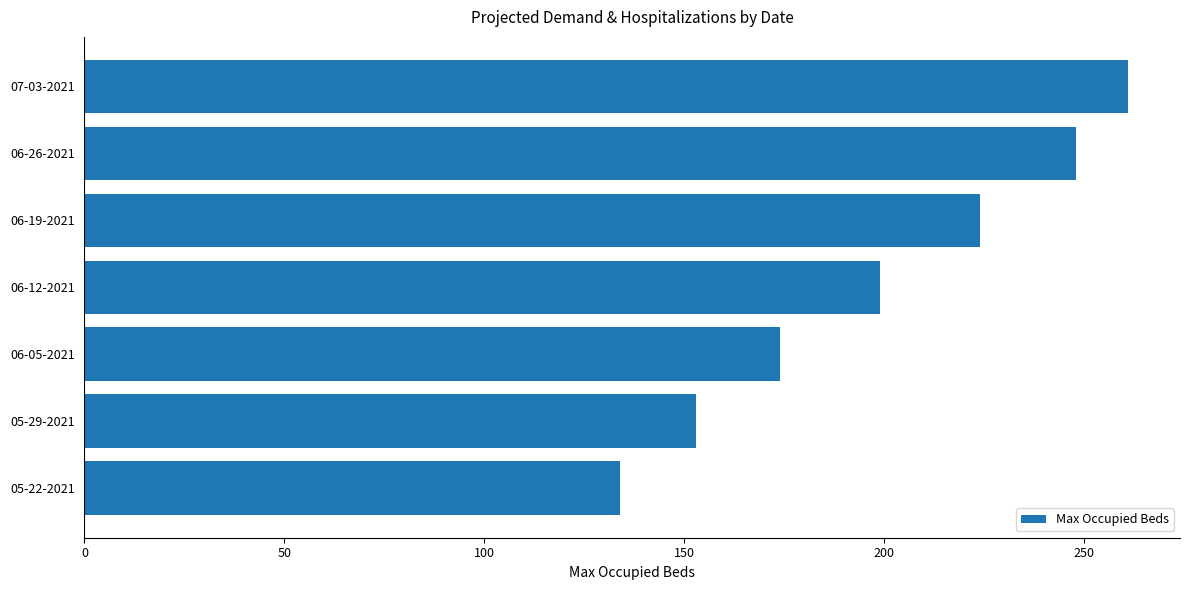

What is the difference between the maximum and minimum values?

127